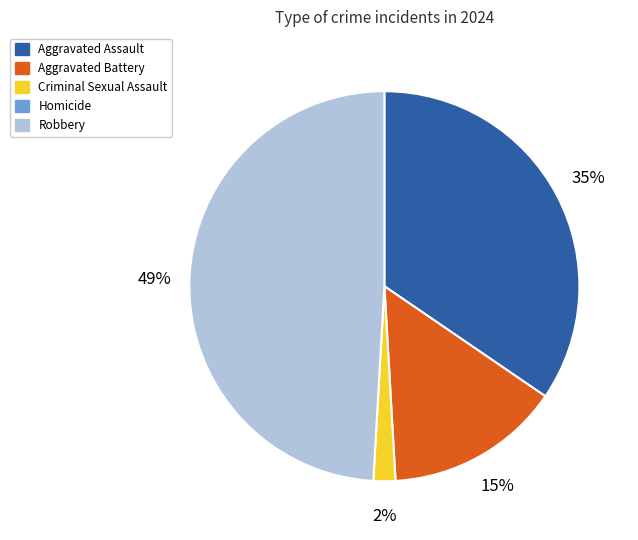

Which category has the biggest portion of the pie?

Robbery